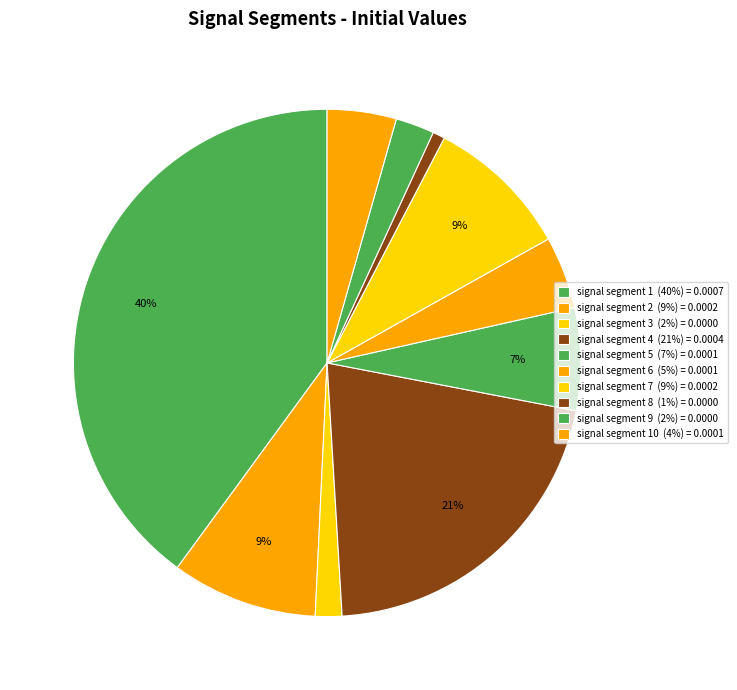

Rank the categories by value from lowest to highest.

signal segment 8, signal segment 3, signal segment 9, signal segment 10, signal segment 6, signal segment 5, signal segment 7, signal segment 2, signal segment 4, signal segment 1